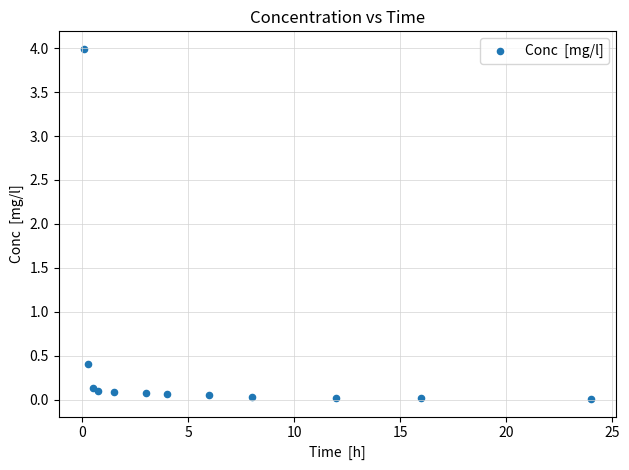

What Y value in the scatter plot is closest to 1?

0.4